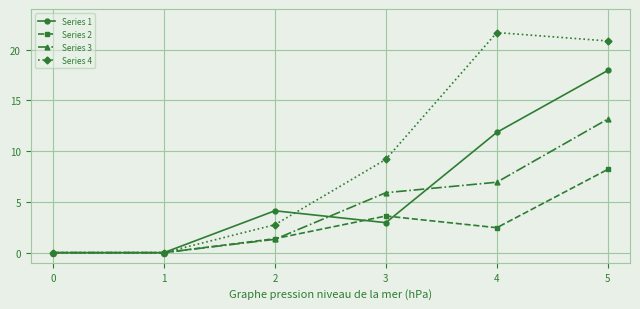

Reading left to right, list all the values displayed in this chart.

Series 1: 0.0	0.0	4.1	3.0	11.9	17.9
Series 2: 0.0	0.0	1.4	3.6	2.5	8.2
Series 3: 0.0	0.0	1.3	5.9	6.9	13.2
Series 4: 0.0	0.0	2.8	9.2	21.7	20.8